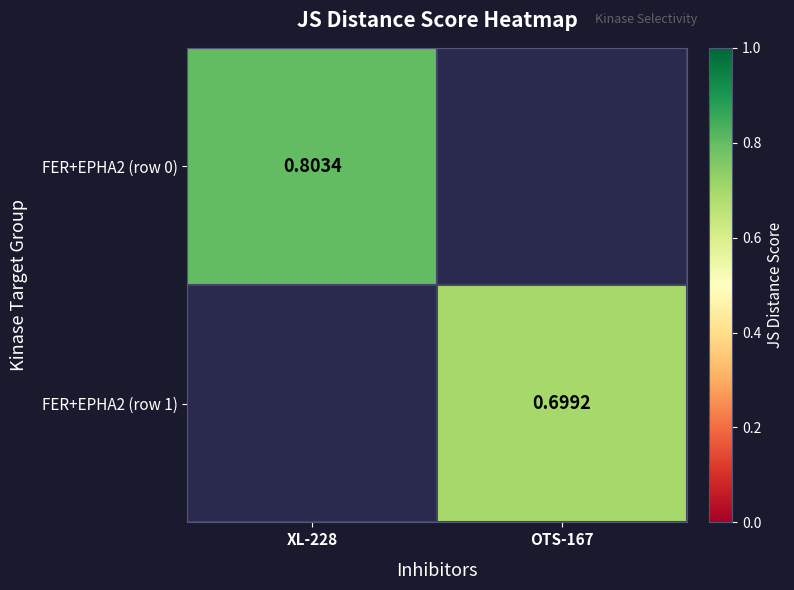

Is the value of FER+EPHA2 (row 1) at OTS-167 greater than the value of FER+EPHA2 (row 0) at XL-228?

No